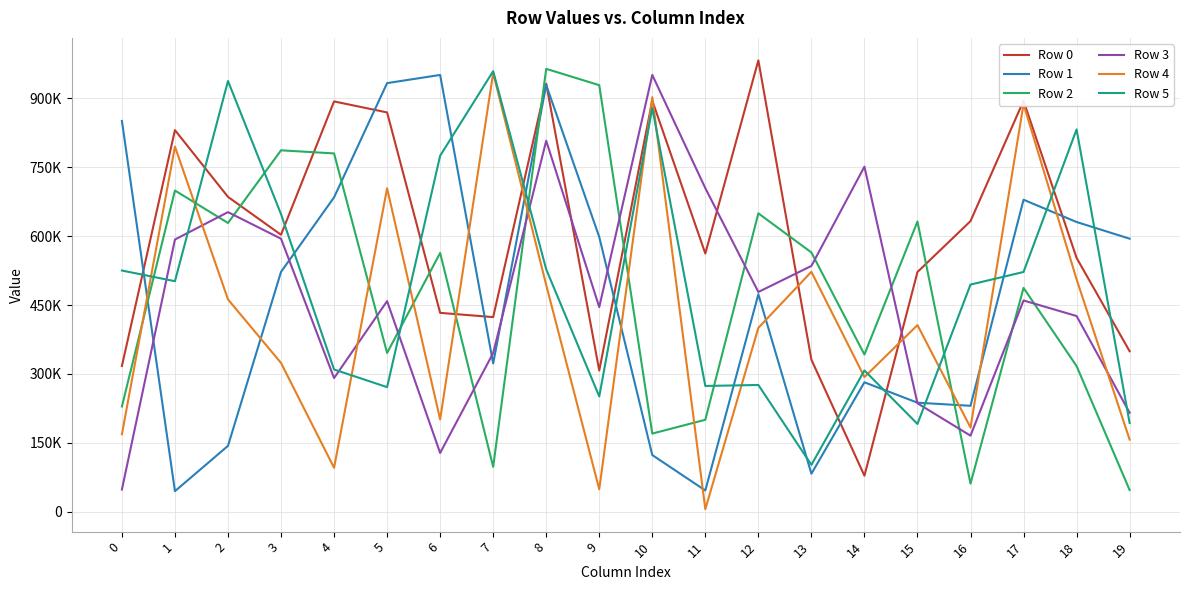

Which series has the largest total across all categories?

Row 0